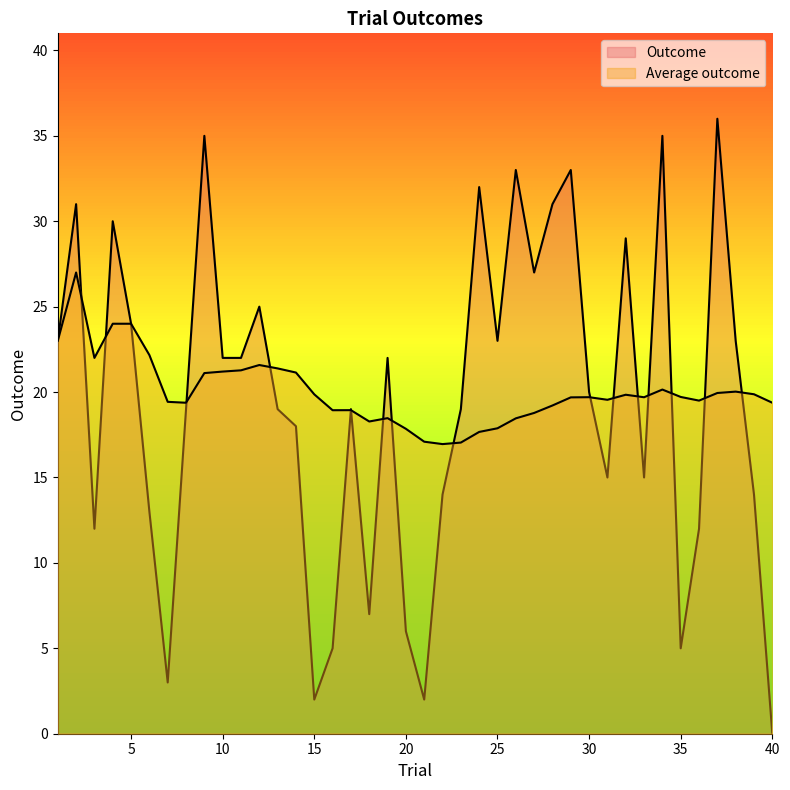

At how many categories does at least one series exceed 13?

40